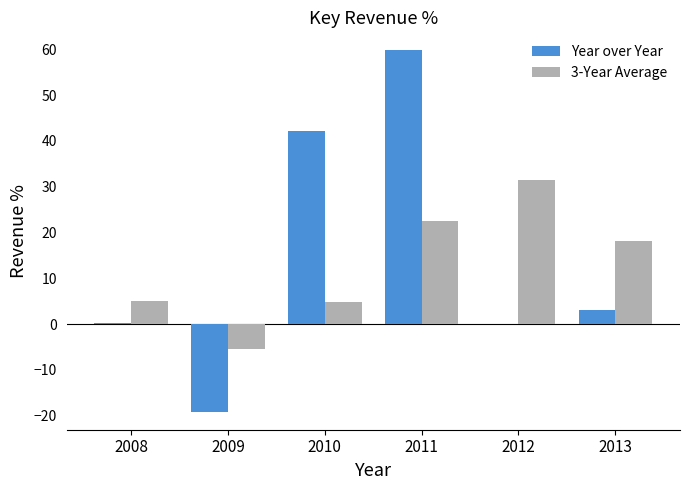

What is the sum of all 3-Year Average values?

76.7